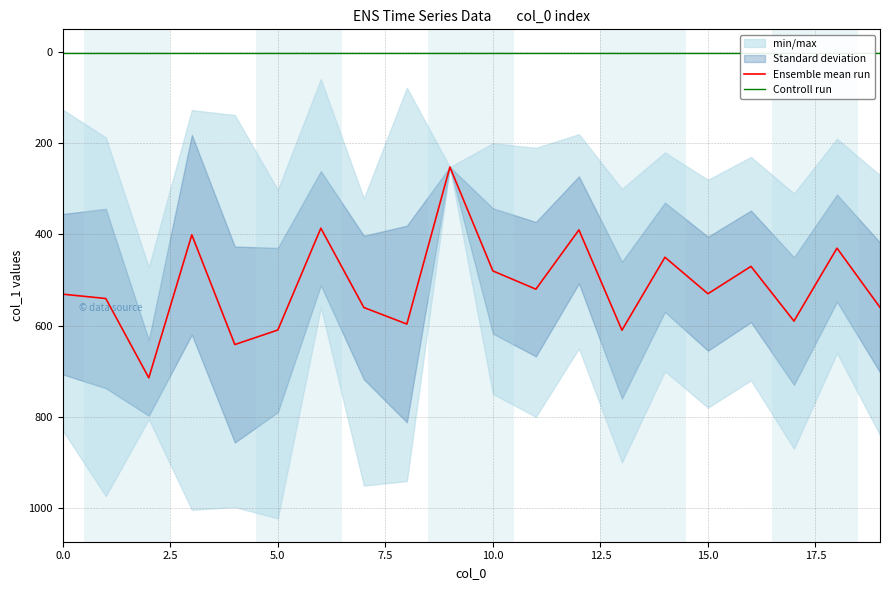

Is it true that Ensemble mean run equals 145.6 at 11?

False